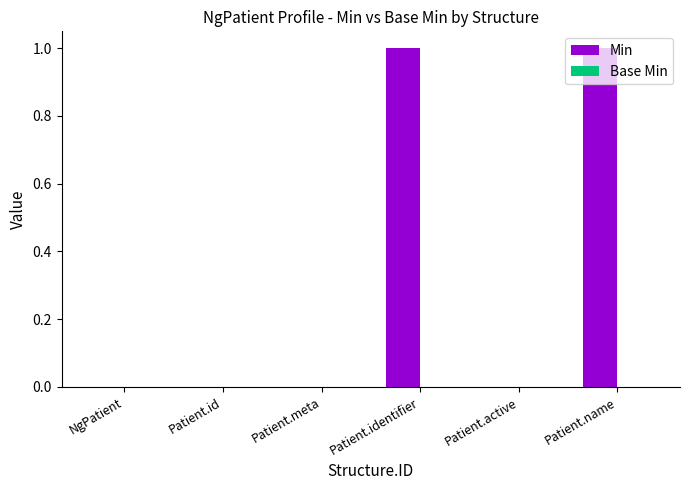

Between Patient.identifier and NgPatient, which is larger?

Patient.identifier